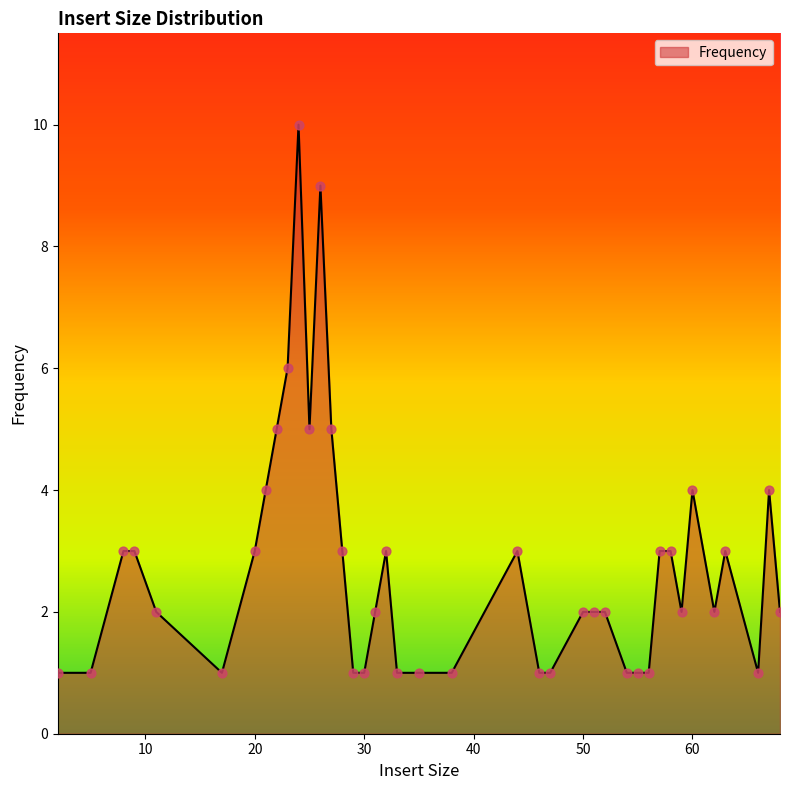

What is the greatest value displayed?

10